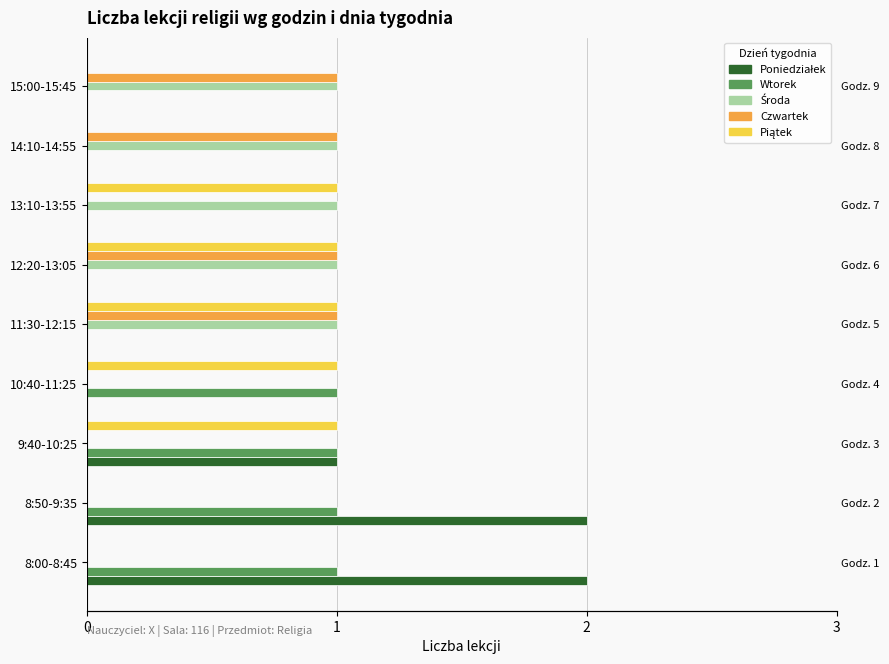

The value of Piątek at 12:20-13:05 is 2. True or false?

False